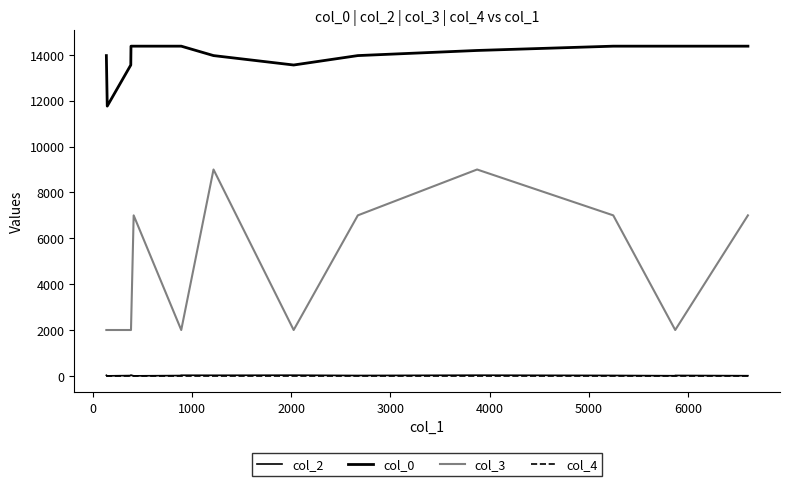

Which series has the largest total across all categories?

col_0